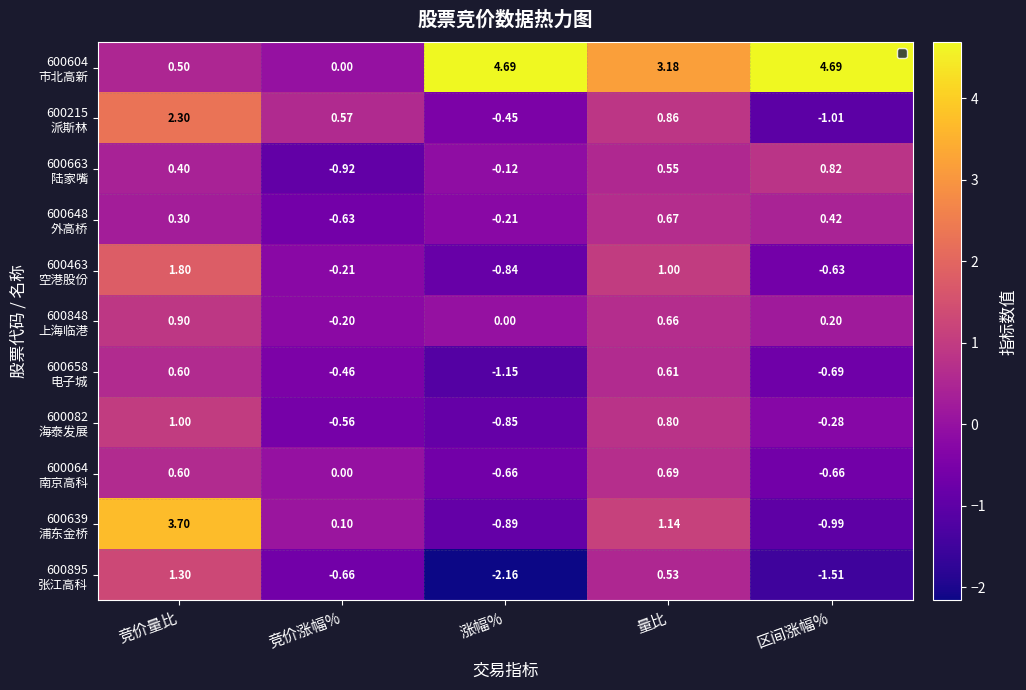

At which category is the sum across all series the highest?

竞价量比